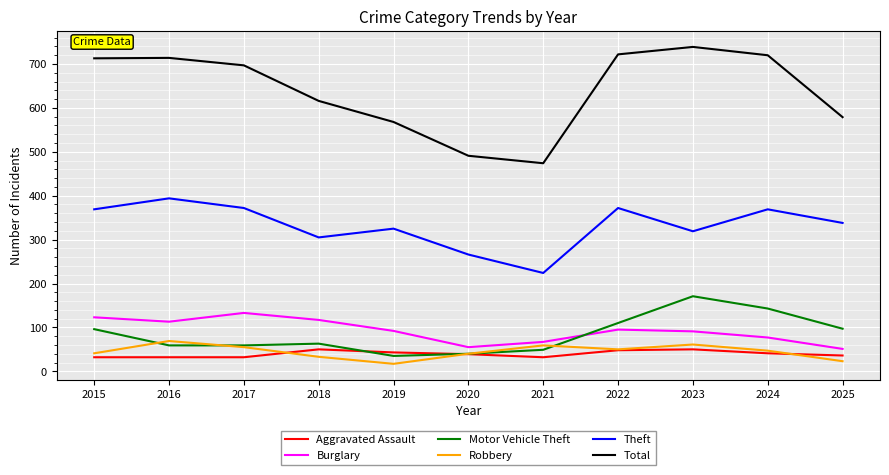

What is the difference between the maximum and second lowest values in the Aggravated Assault series?

18